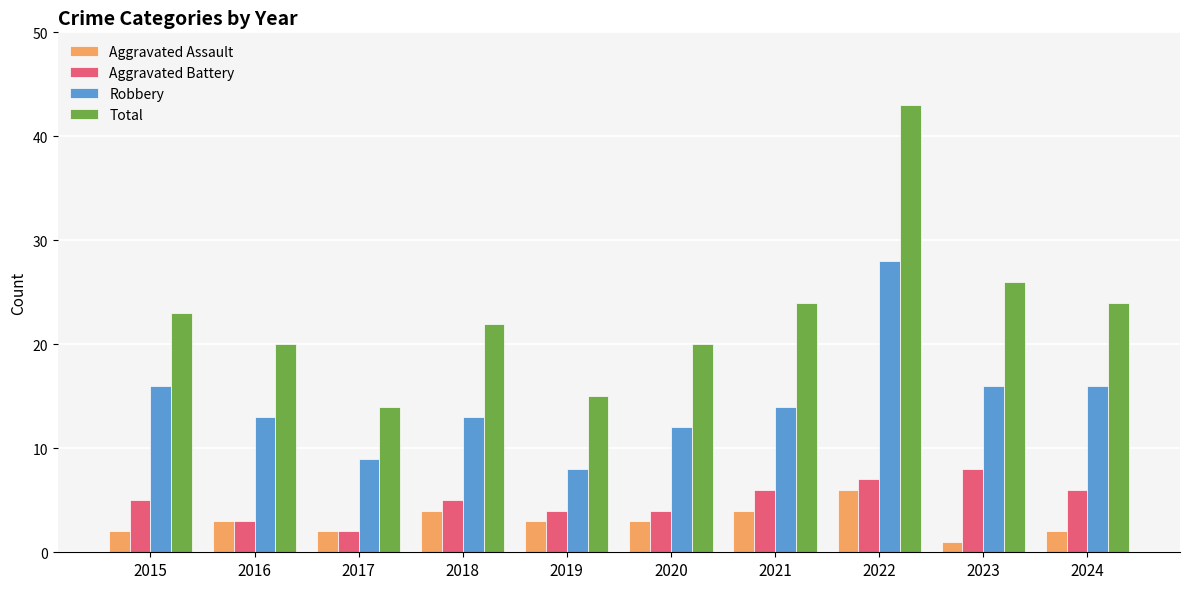

What is the greatest value displayed?

43